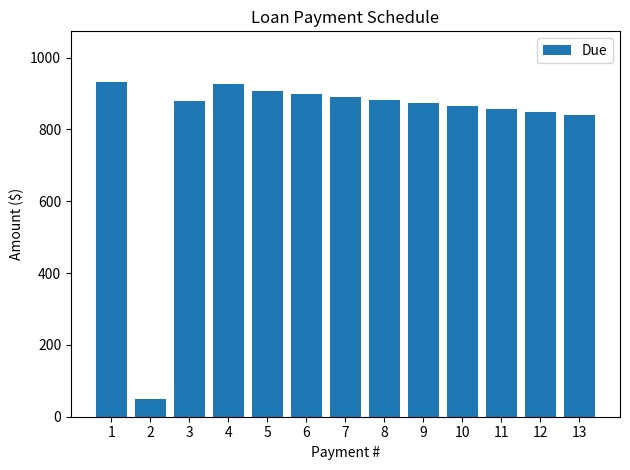

What is the smallest value displayed?

50.0